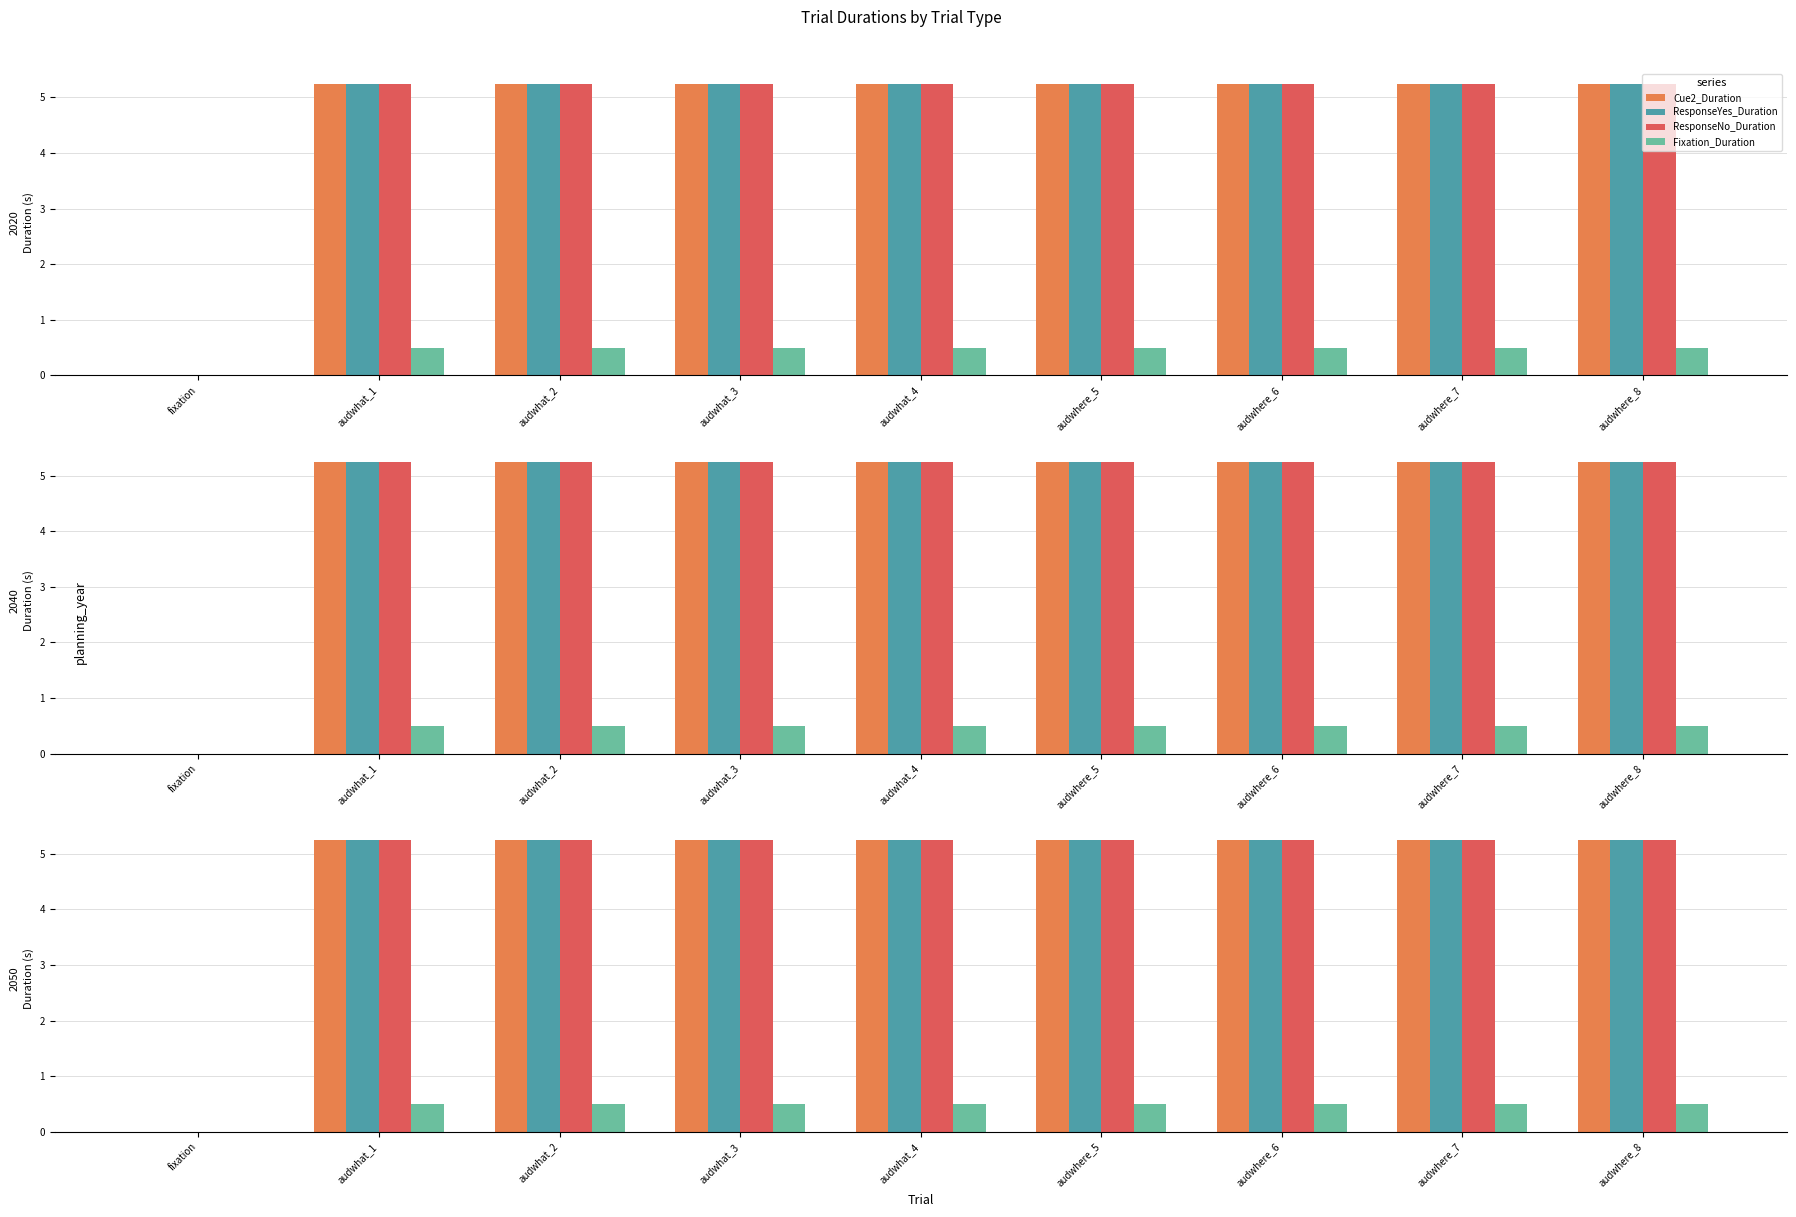

What position from the left is audwhere_5?

6